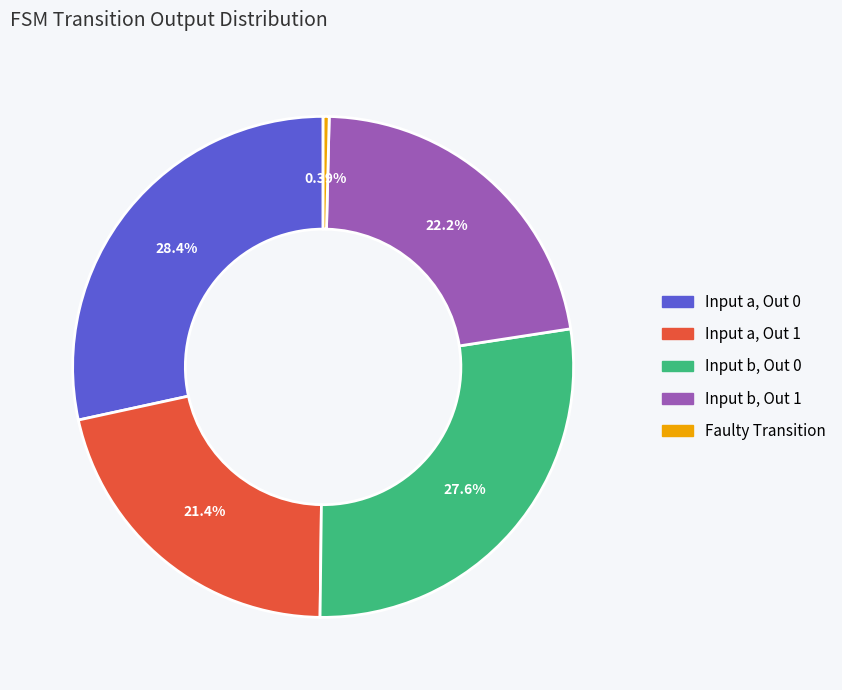

Does any single category account for the majority?

No